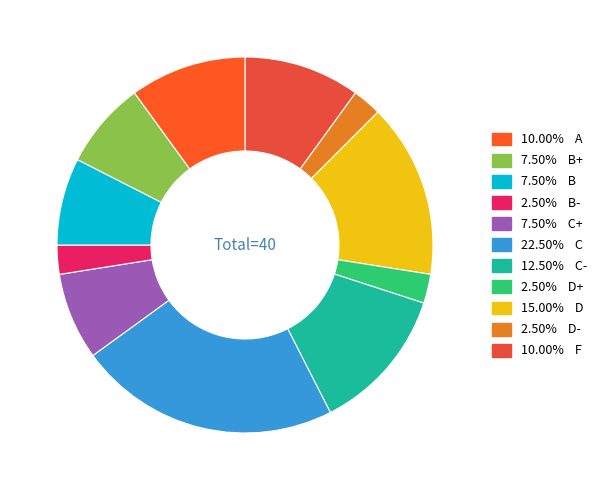

How many segments does this pie chart have?

11